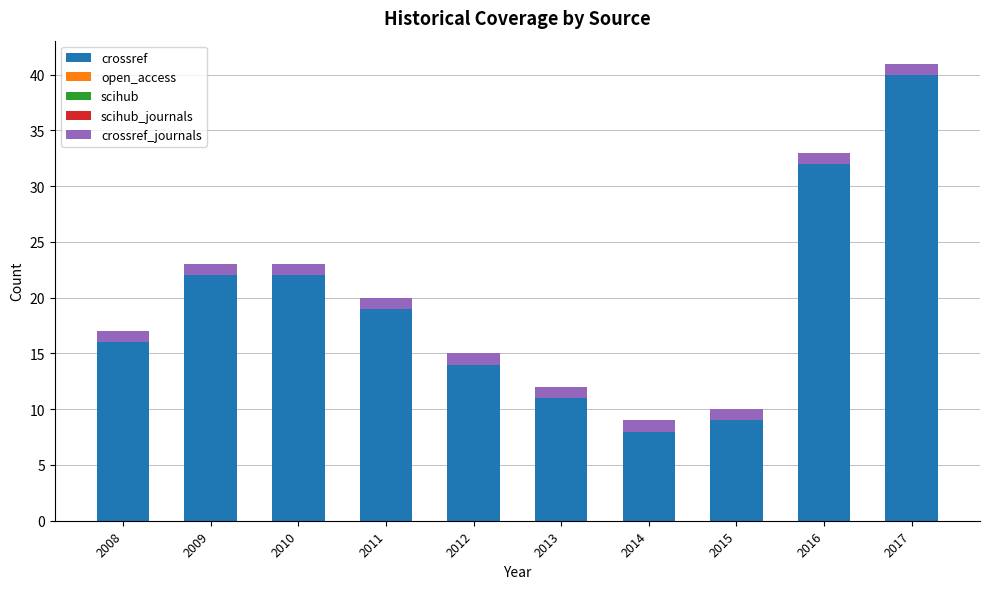

At which category is the sum across all series the highest?

2017